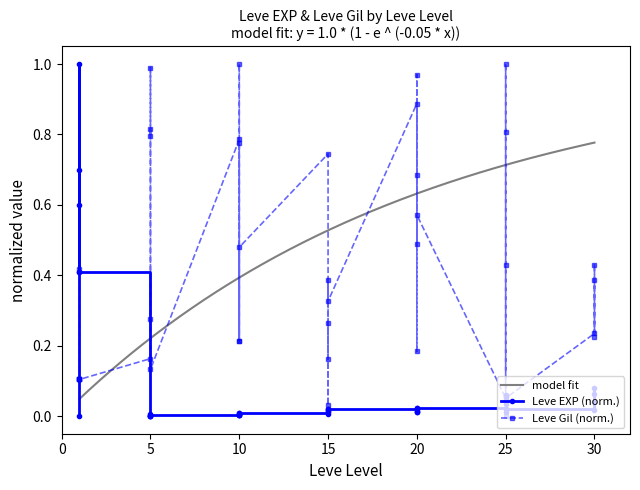

What is the total value across all series at 15?

0.8